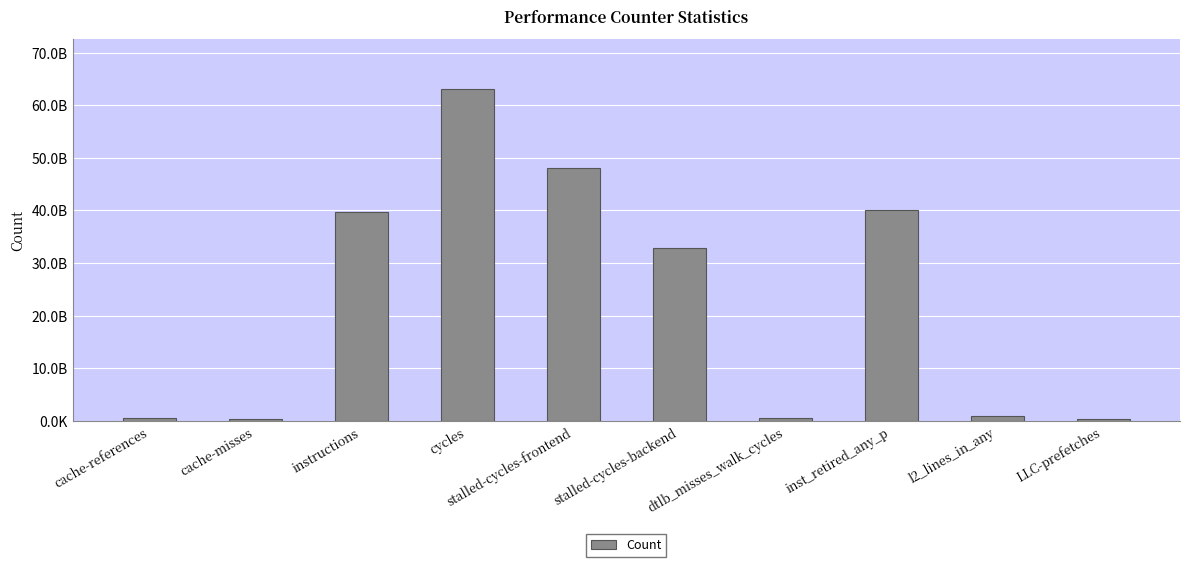

What is the value of the 7th bar from the left?

617392454